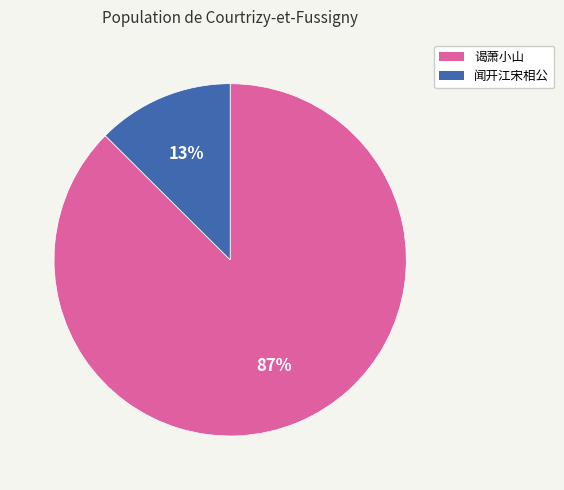

Does any single category account for the majority?

Yes